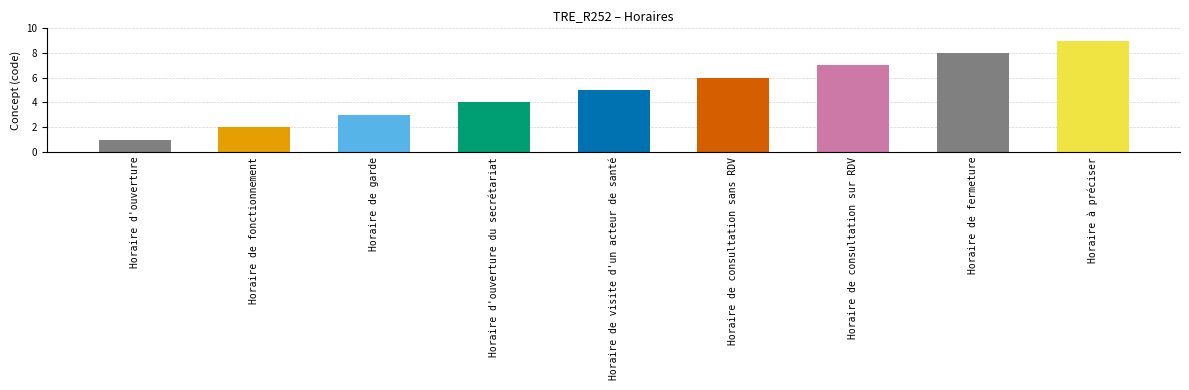

List the labels in order of value, largest first.

Horaire à préciser, Horaire de fermeture, Horaire de consultation sur RDV, Horaire de consultation sans RDV, Horaire de visite d'un acteur de santé, Horaire d'ouverture du secrétariat, Horaire de garde, Horaire de fonctionnement, Horaire d'ouverture